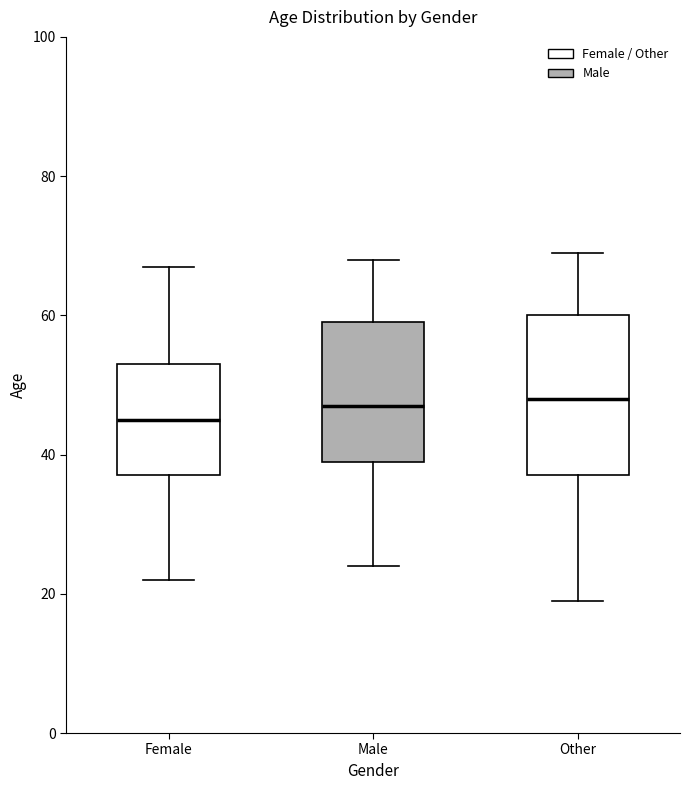

Where does the lower whisker of the box for Other end on the y-axis? The values are not printed on the chart, so give them approximately, as read against the axis.

20